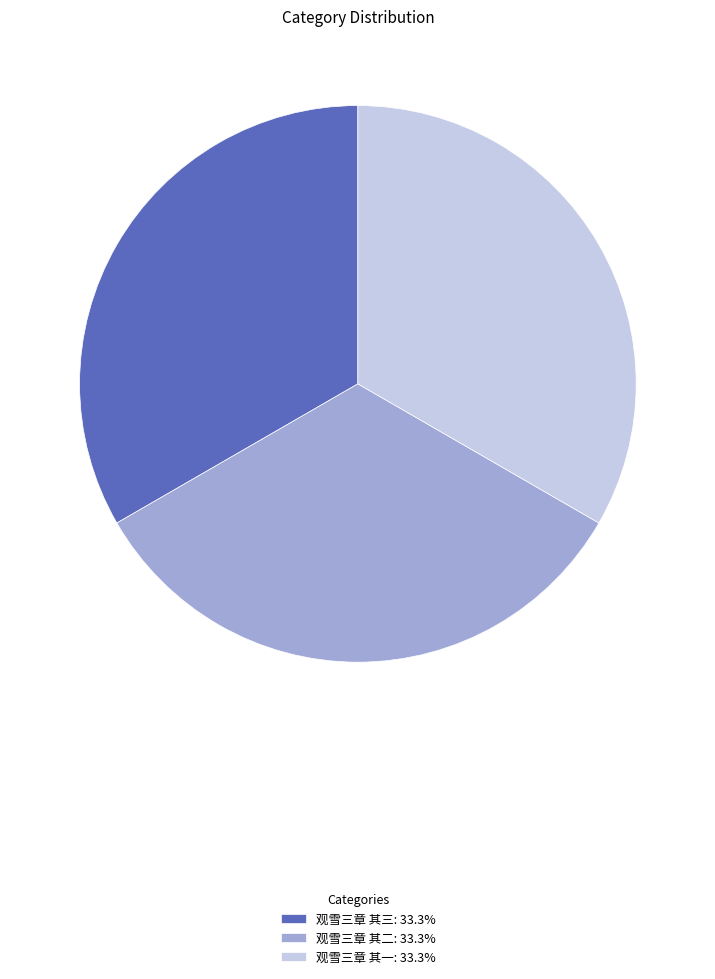

Do 观雪三章 其三: 33.3% and 观雪三章 其二: 33.3% together represent more than half of the pie?

Yes